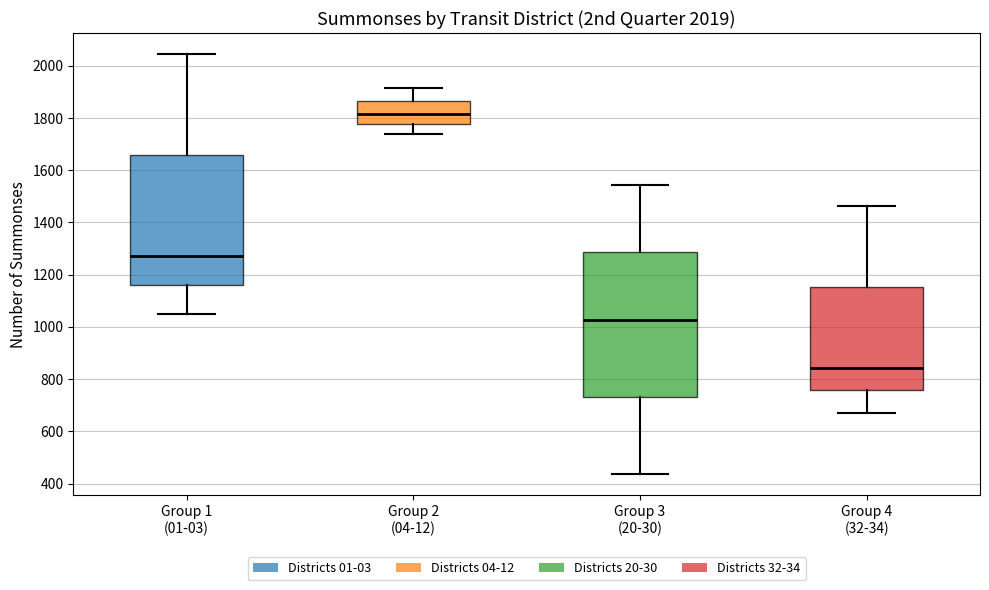

Which box is the tallest, from its lower edge to its upper edge?

Group 3 (20-30)